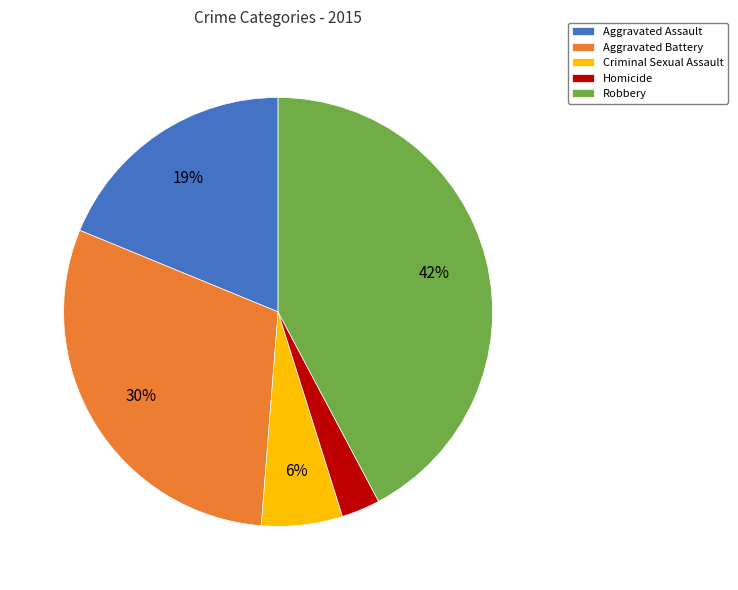

What percentage is the Robbery slice, to the nearest percent?

42%